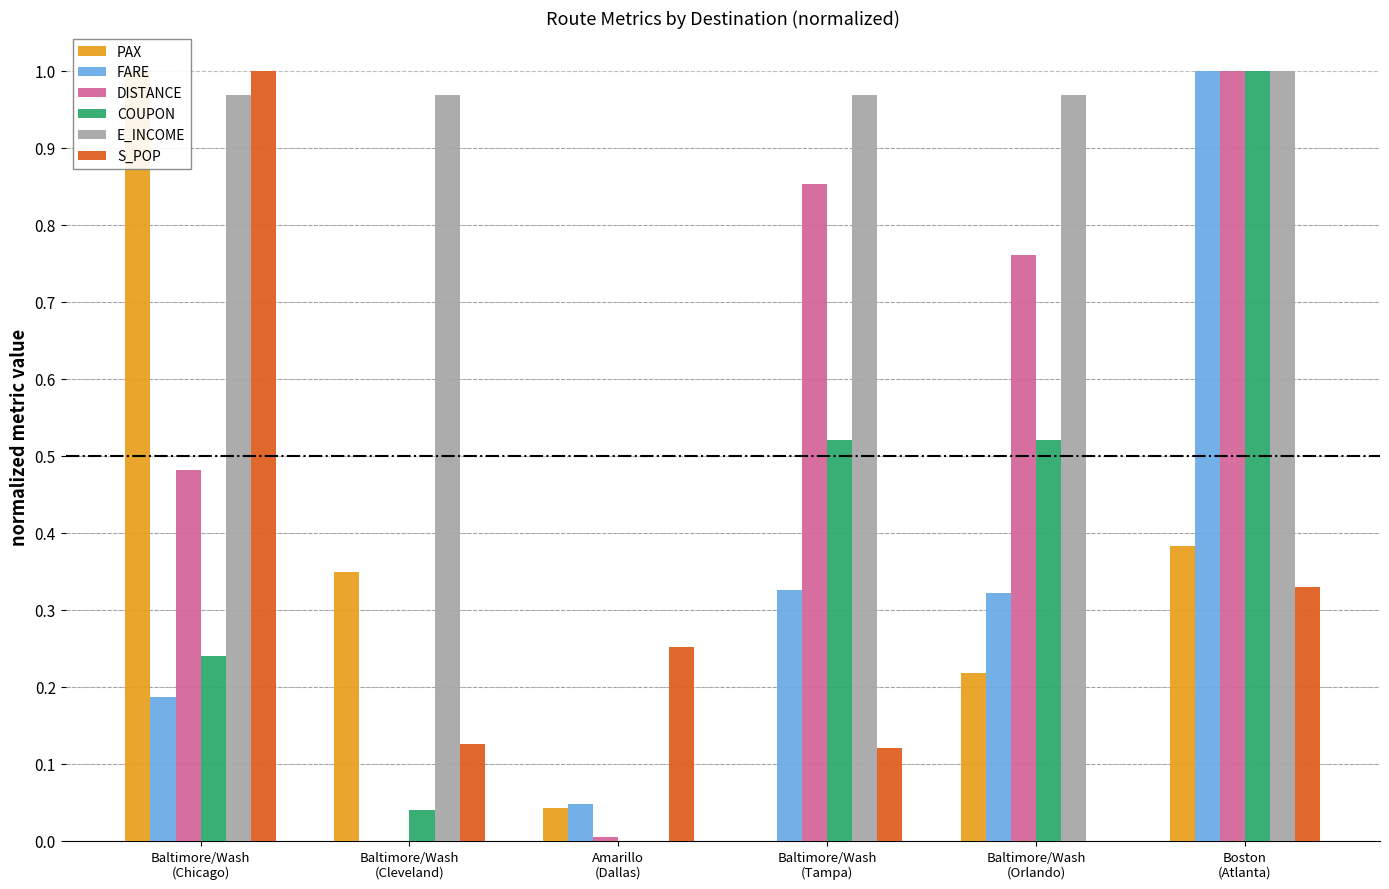

What position from the left is Amarillo
(Dallas)?

3